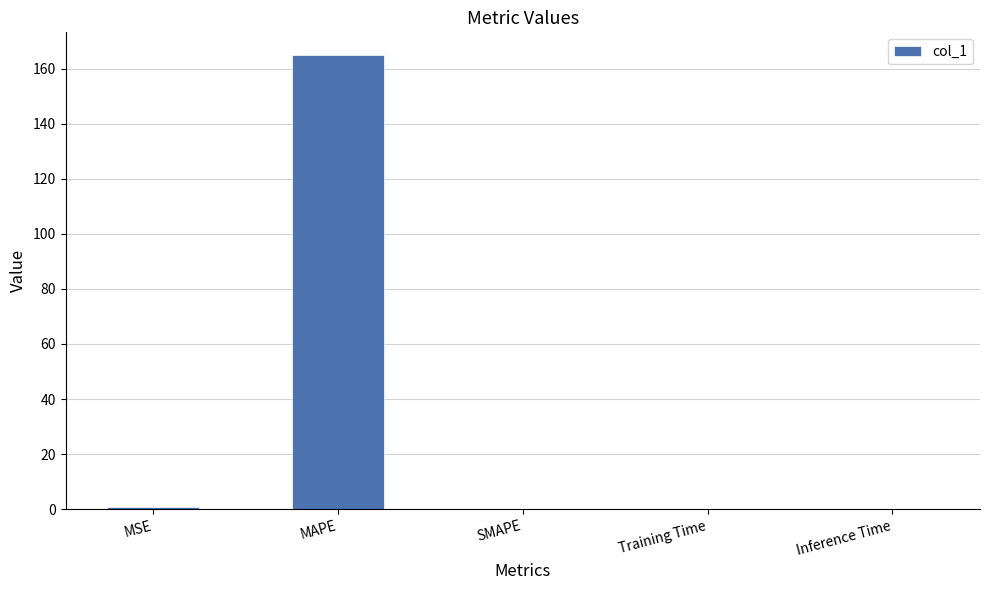

True or false: the data shows 0.0 at SMAPE.

True